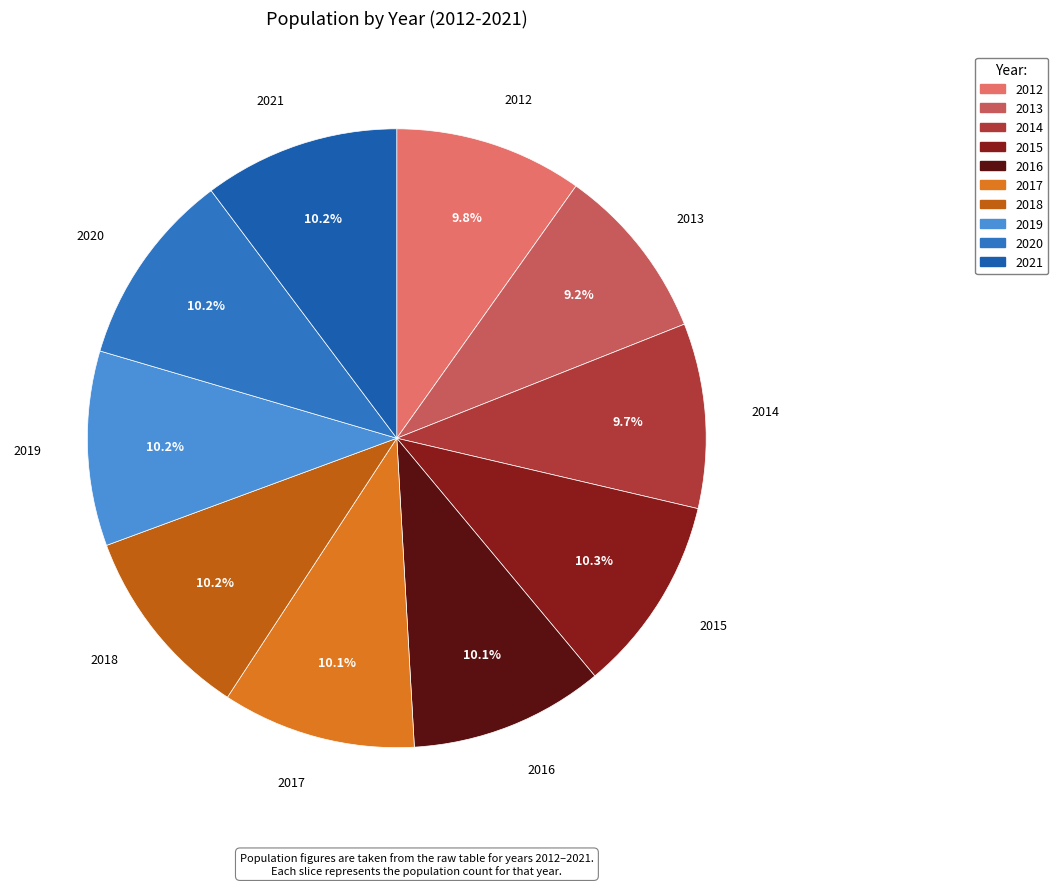

To the nearest percent, what is the average slice percentage?

10%